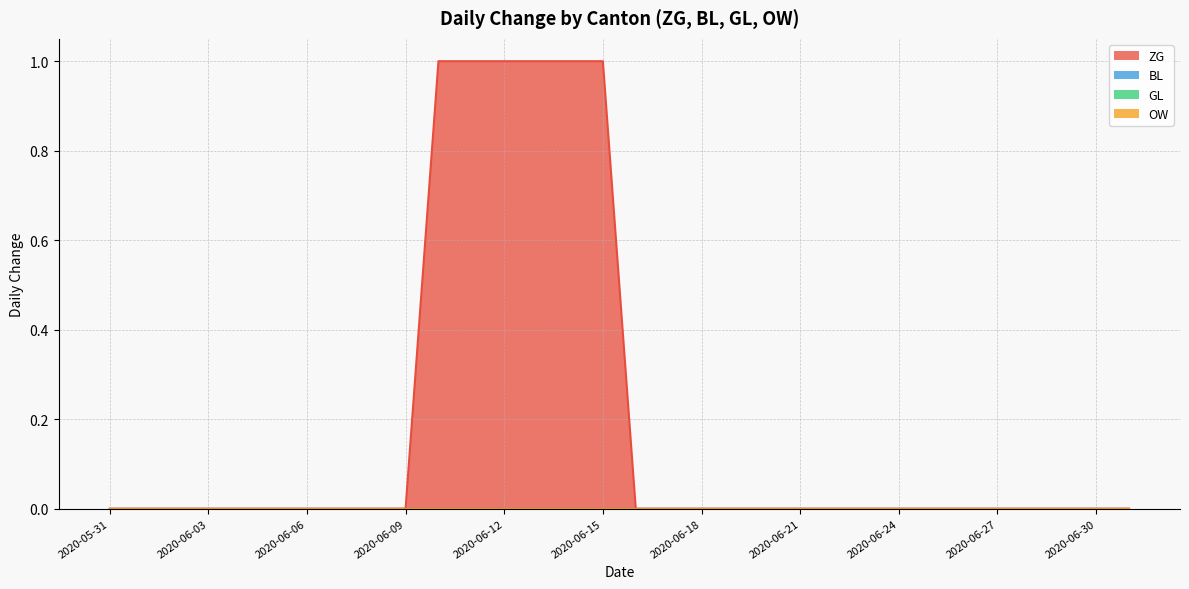

Where is ZG nearest to the value 0?

2020-05-31